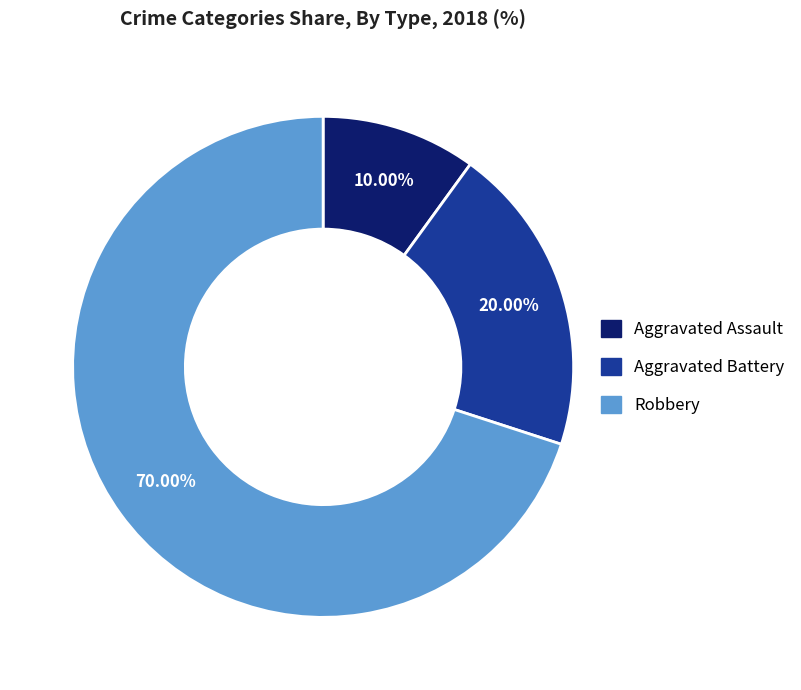

What is the ratio of the value at Aggravated Assault to the value at Aggravated Battery?

0.5